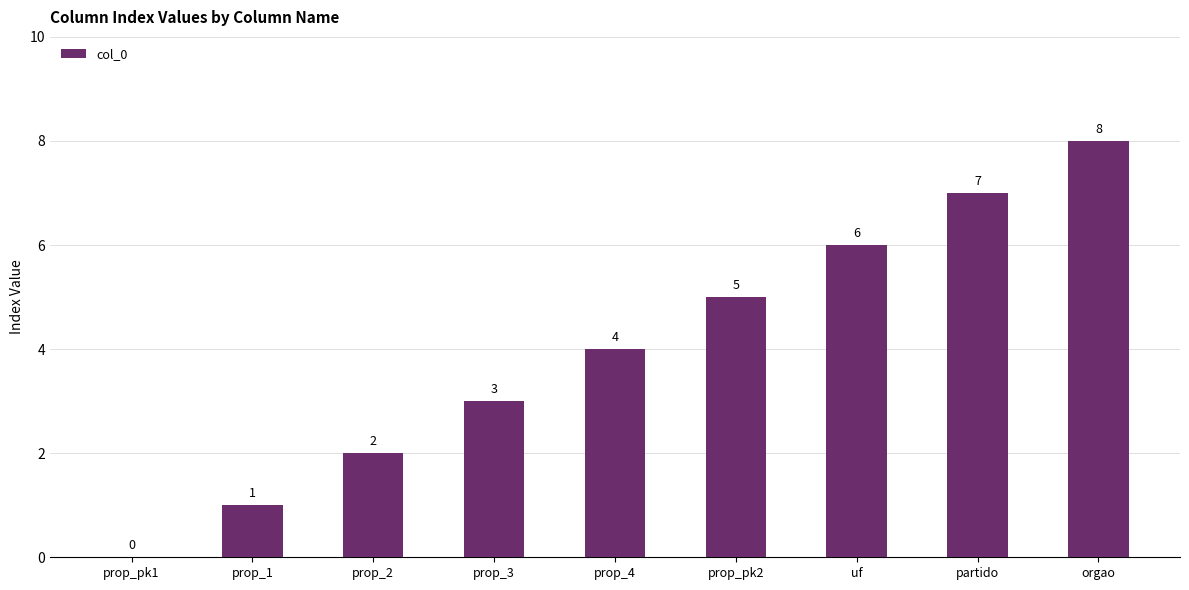

Read the value at orgao.

8